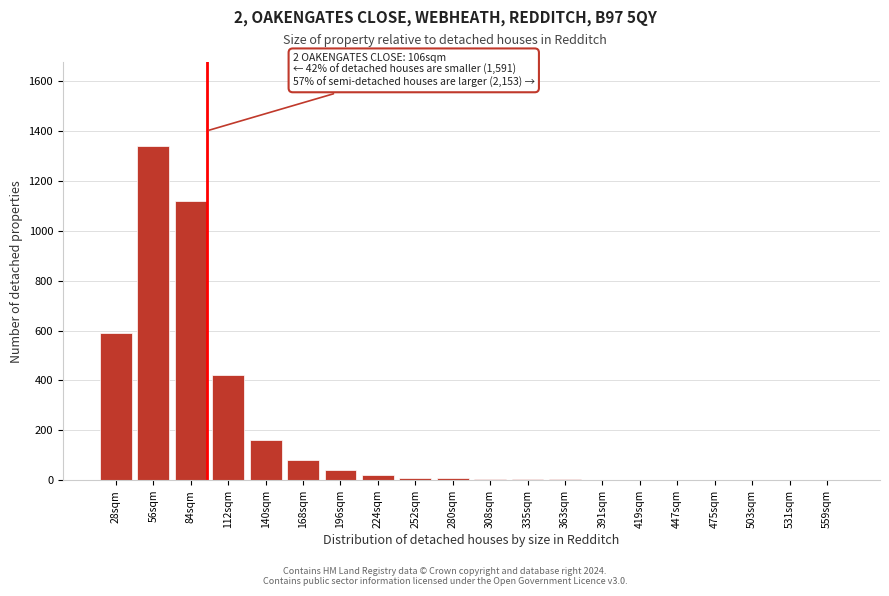

Which has a higher value, 196sqm or 531sqm?

196sqm